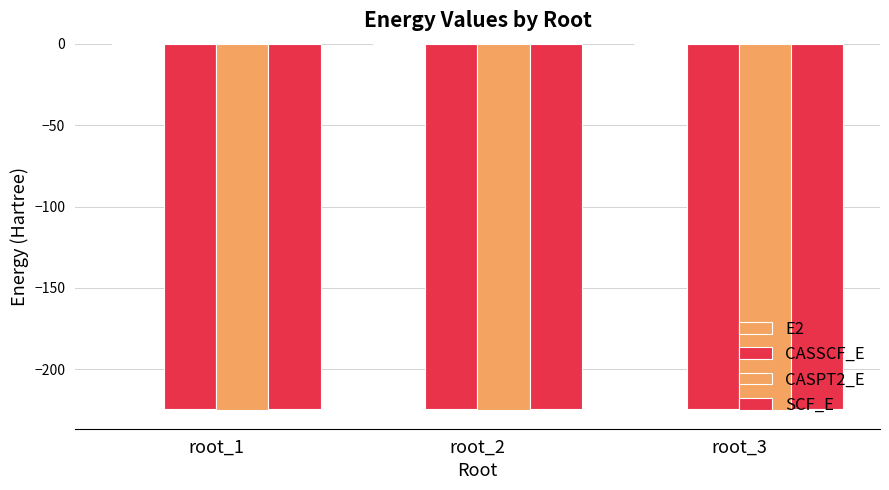

Are the bars grouped side by side (vs. stacked)?

Yes